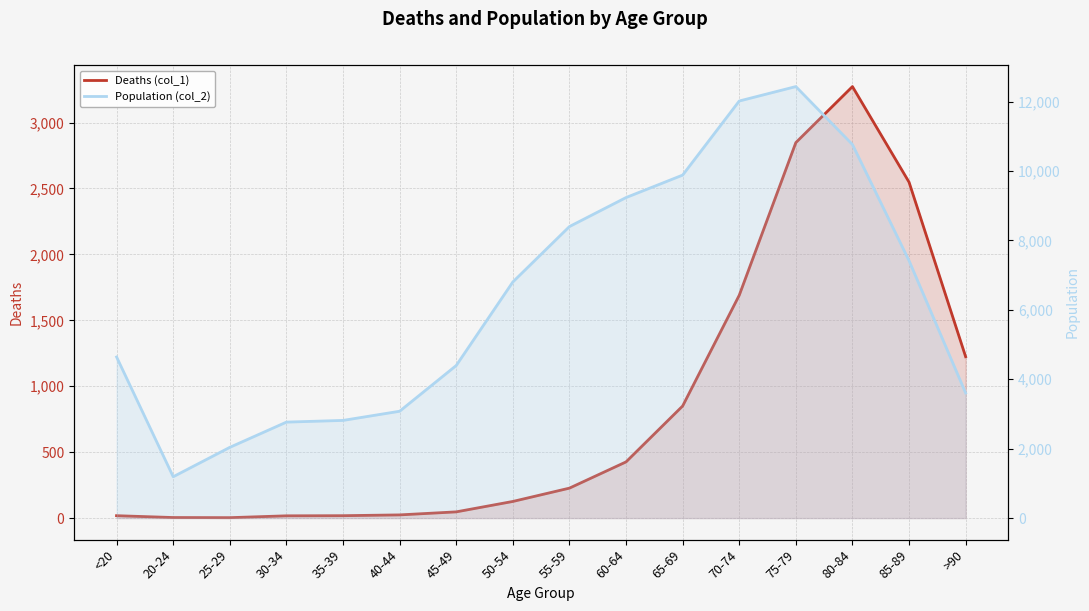

Rank the series by their maximum value, from lowest to highest.

Deaths (col_1), Population (col_2)